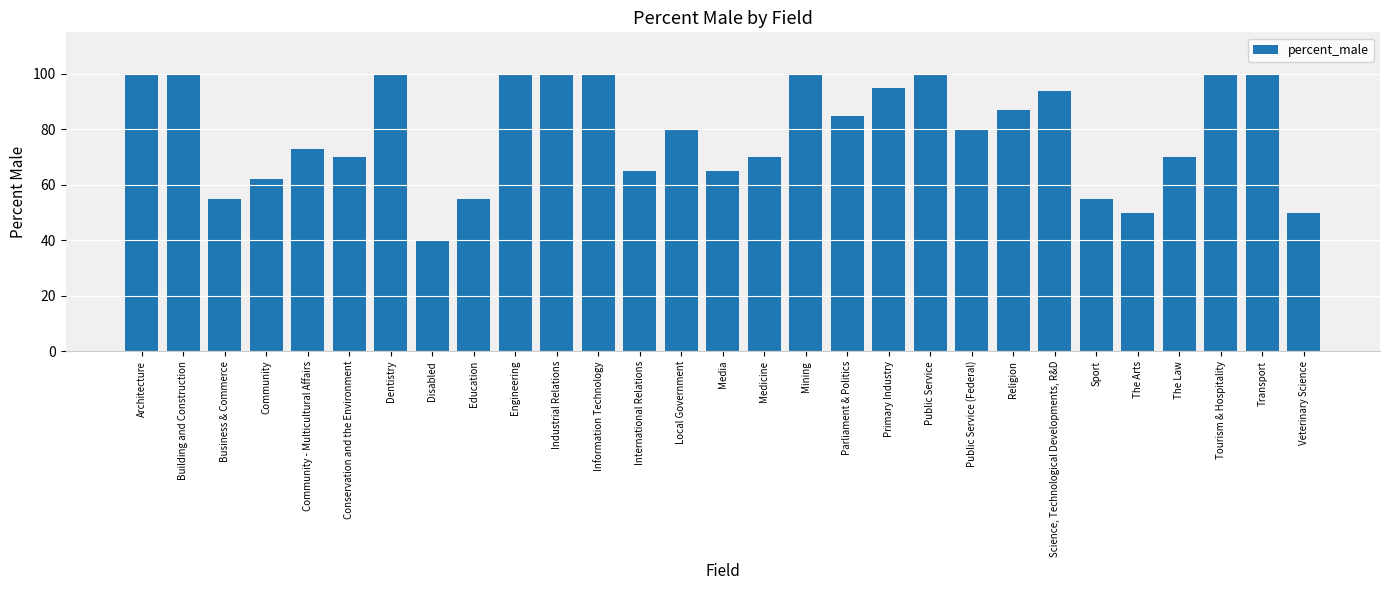

Reading left to right, extract all data points from this chart.

Architecture=100	Building and Construction=100	Business & Commerce=55	Community=62	Community - Multicultural Affairs=73	Conservation and the Environment=70	Dentistry=100	Disabled=40	Education=55	Engineering=100	Industrial Relations=100	Information Technology=100	International Relations=65	Local Government=80	Media=65	Medicine=70	Mining=100	Parliament & Politics=85	Primary Industry=95	Public Service=100	Public Service (Federal)=80	Religion=87	Science, Technological Developments, R&D=94	Sport=55	The Arts=50	The Law=70	Tourism & Hospitality=100	Transport=100	Veterinary Science=50